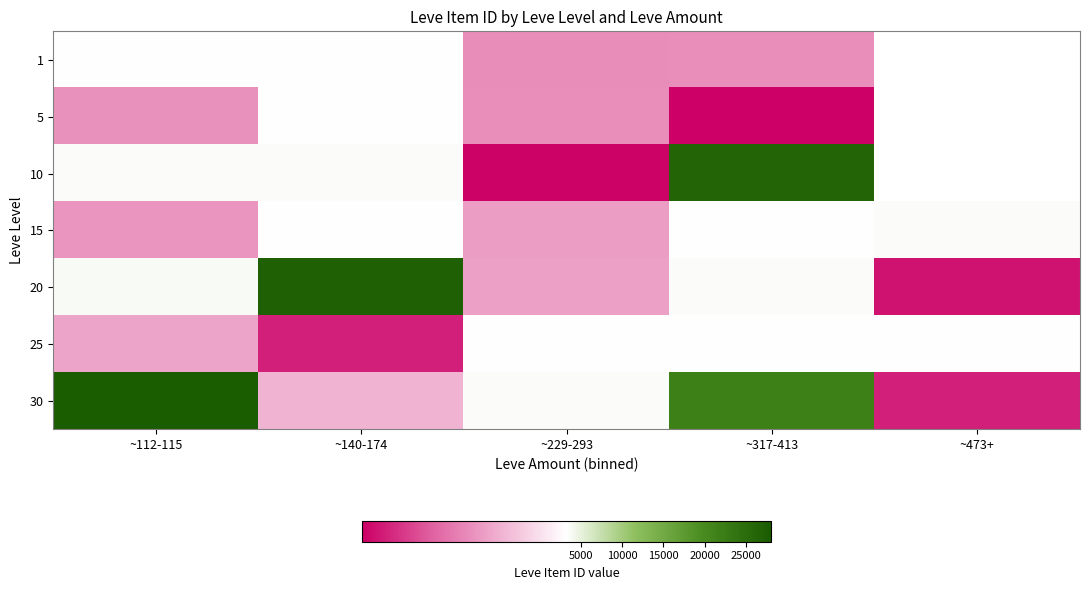

What is the greatest value displayed?

27990.0